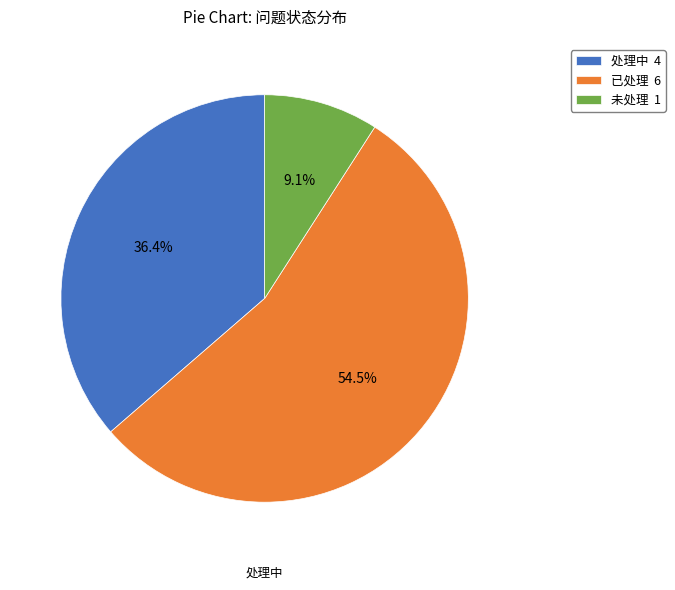

Rank the categories by value from lowest to highest.

未处理, 处理中, 已处理